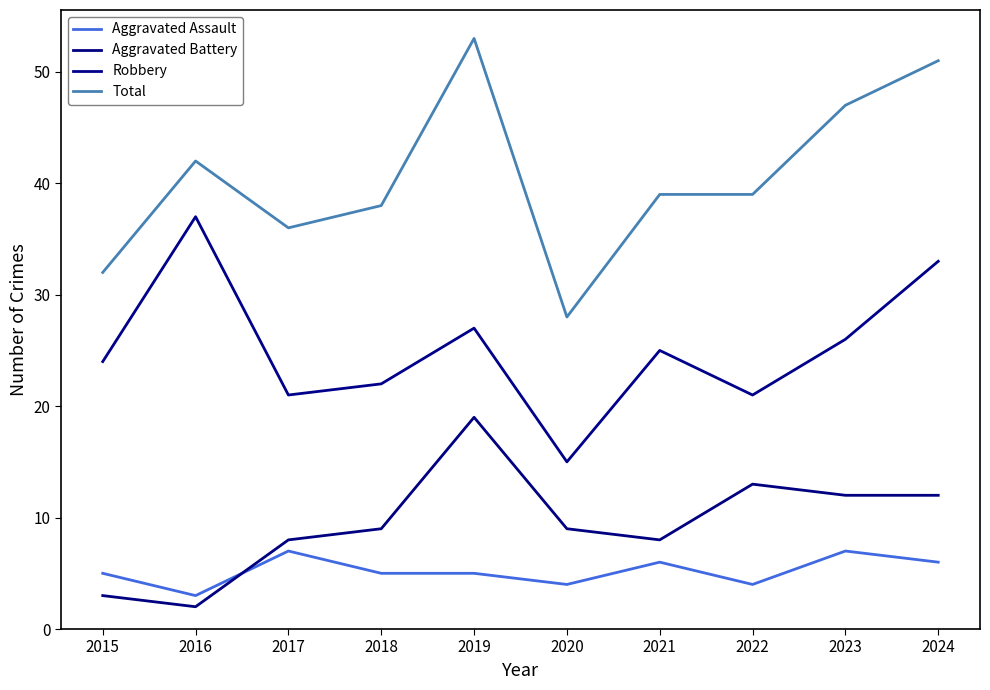

Is this an area chart (filled region under the line)?

No